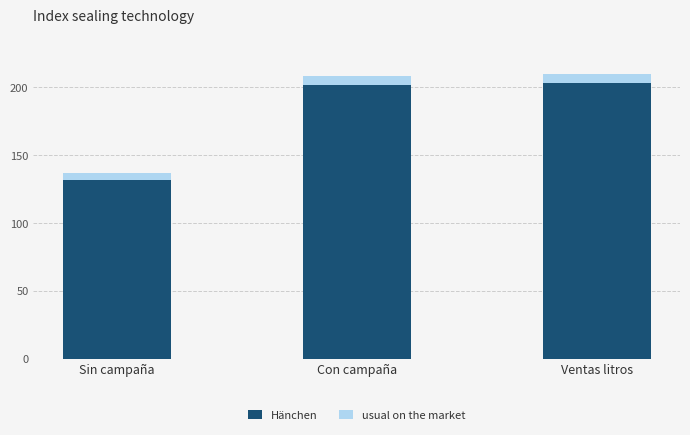

What is the total value across all series at Ventas litros?

209.5